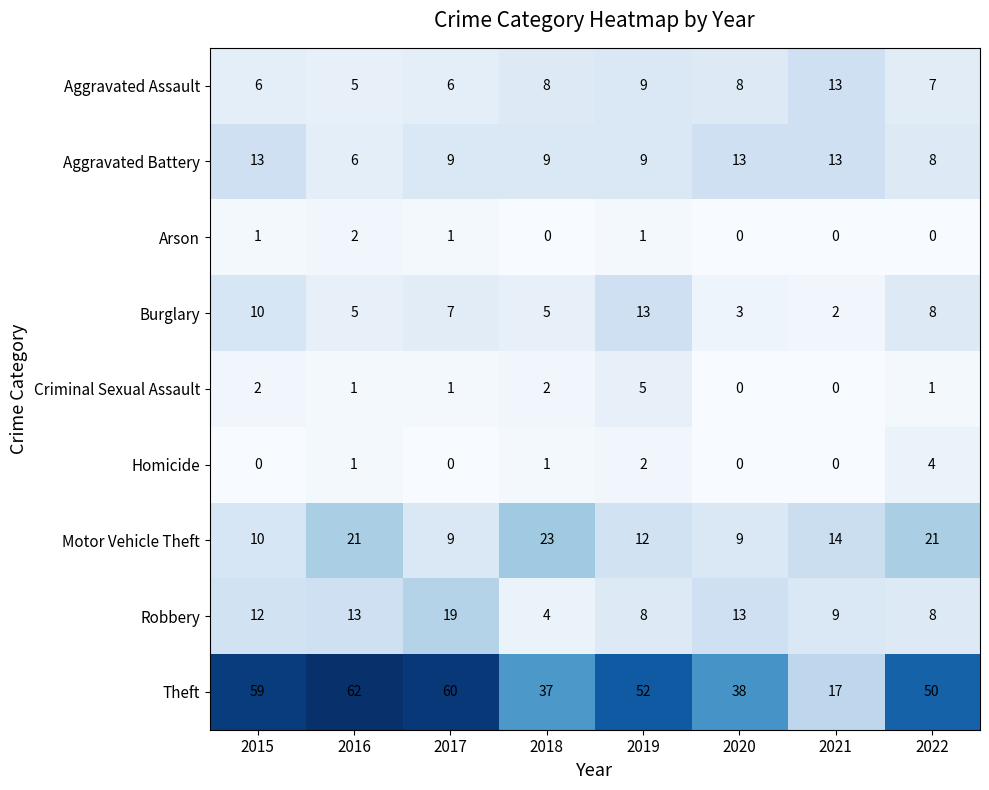

Which series has the largest total across all categories?

Theft